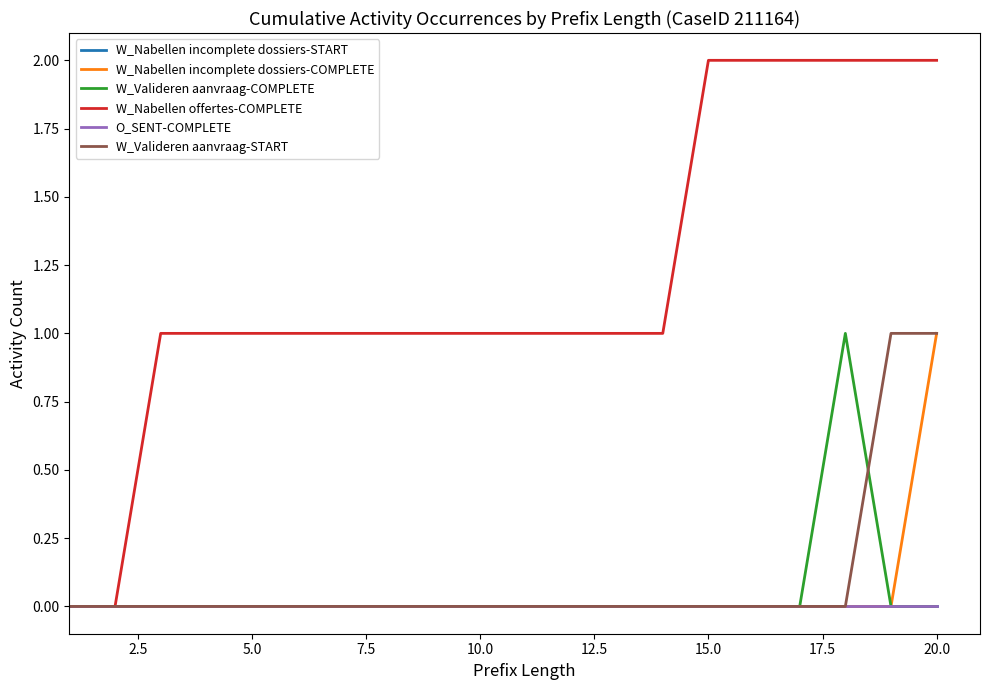

Which series has the largest total across all categories?

W_Nabellen offertes-COMPLETE